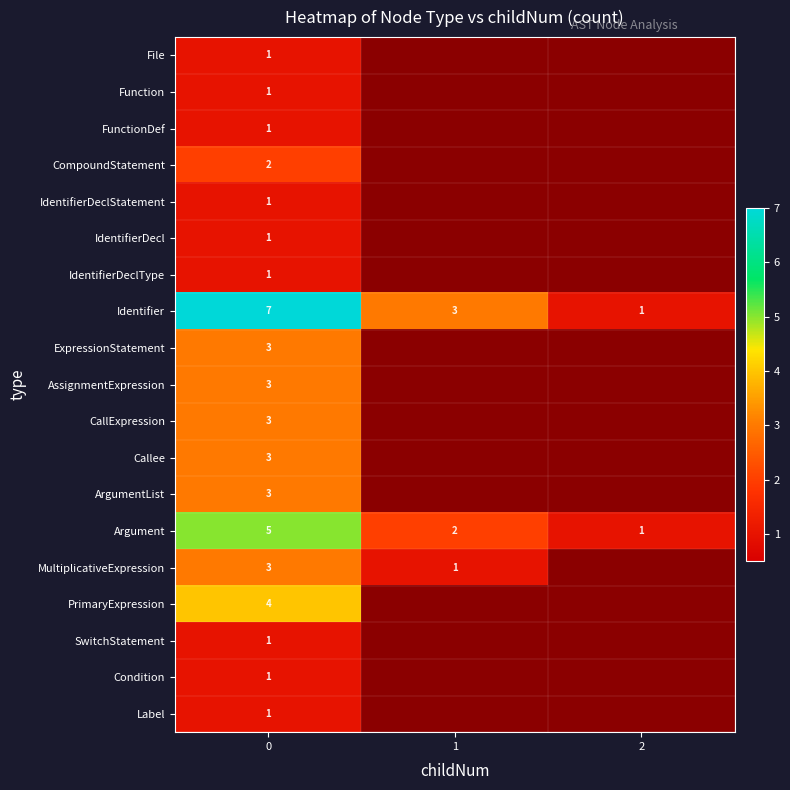

Is it true that Argument equals 5 at 0?

True